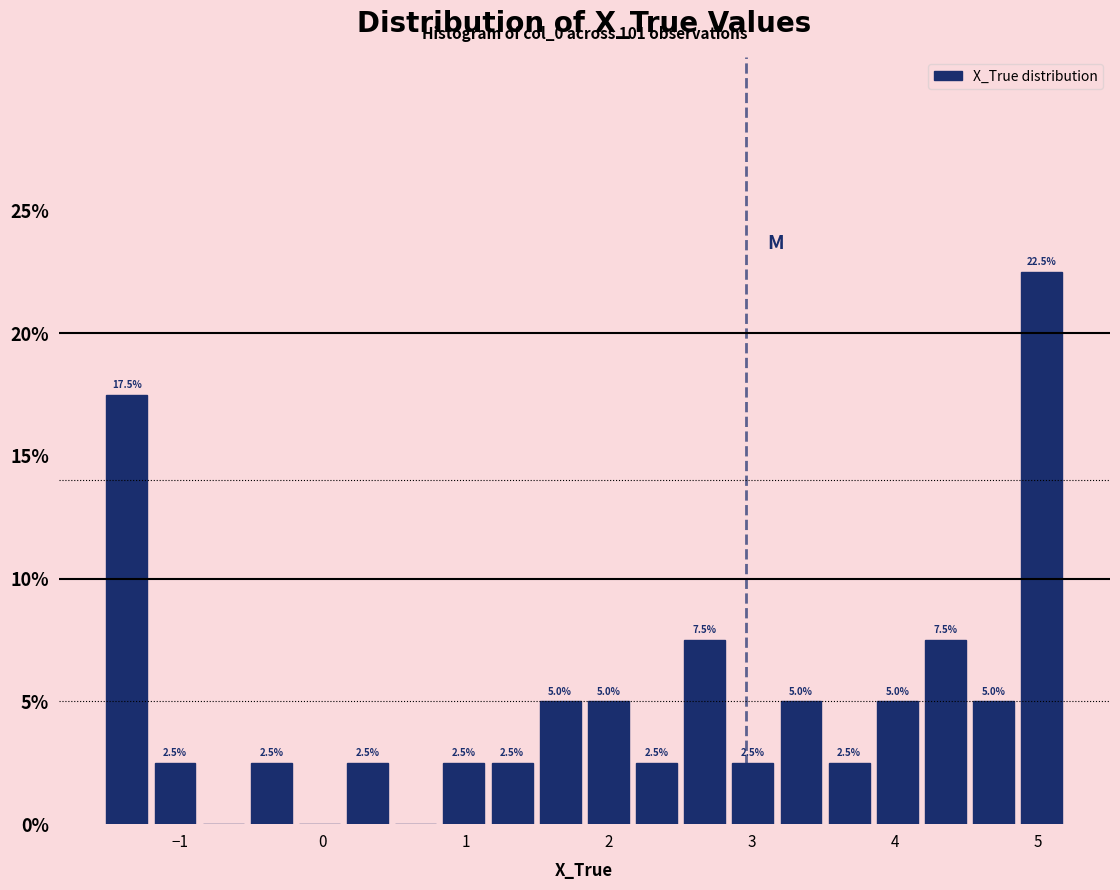

Read against the x-axis, roughly where is the centre of the tallest bar?

5.0